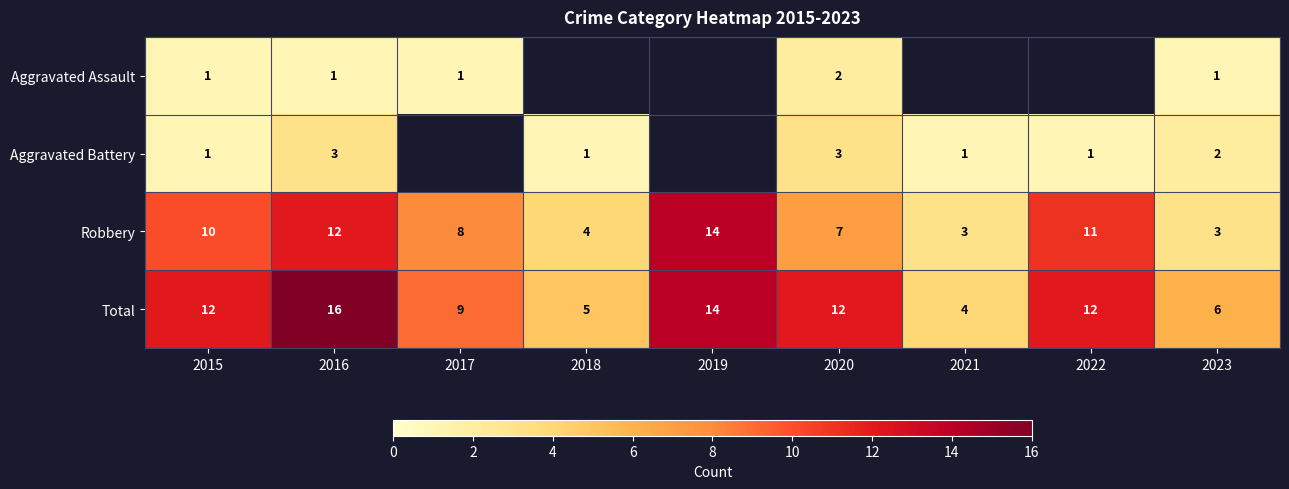

Where is Total nearest to the value 10?

2017